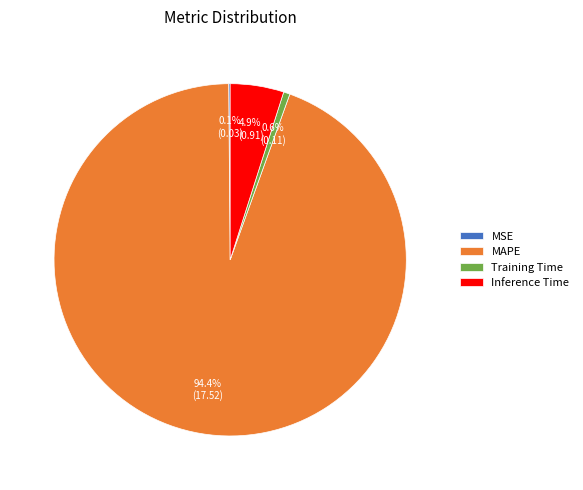

What percentage is the Inference Time slice, to the nearest percent?

5%